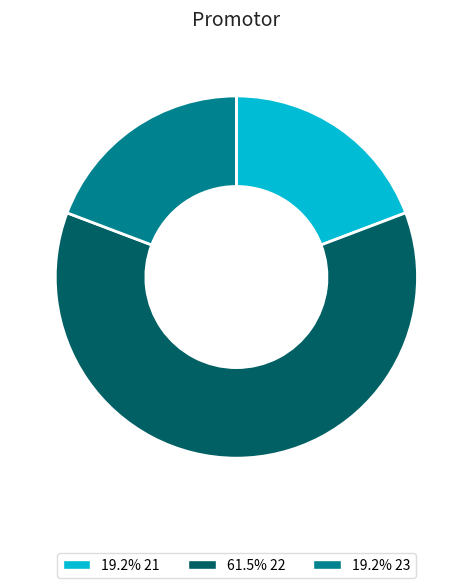

Is there any slice that represents more than half of the pie?

Yes